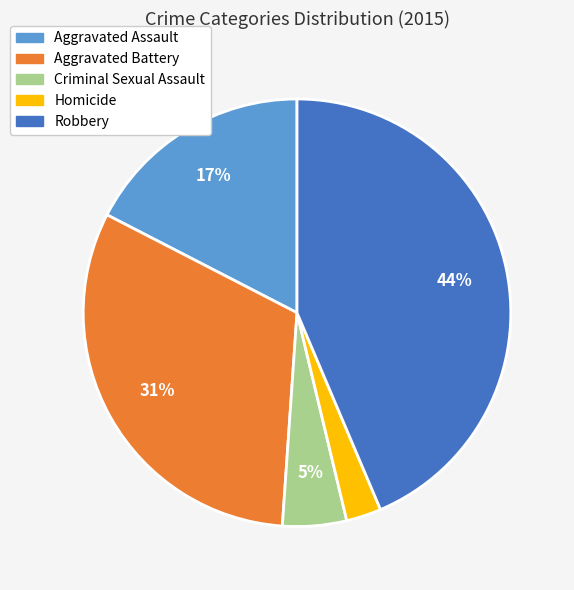

The Criminal Sexual Assault slice represents 5% of the pie. True or false?

True